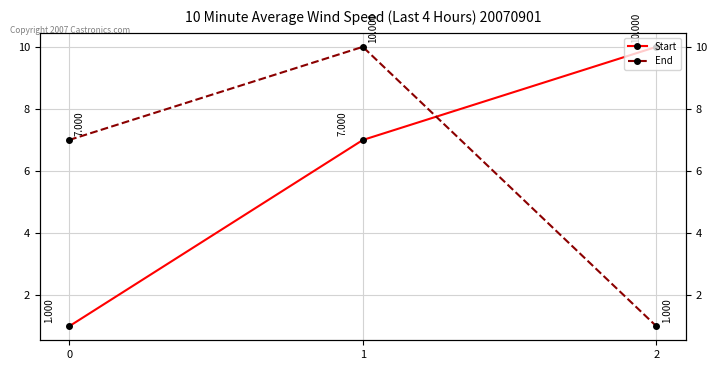

Reading left to right, what are all the values shown in this chart?

Start: 0=1	1=7	2=10
End: 0=7	1=10	2=1